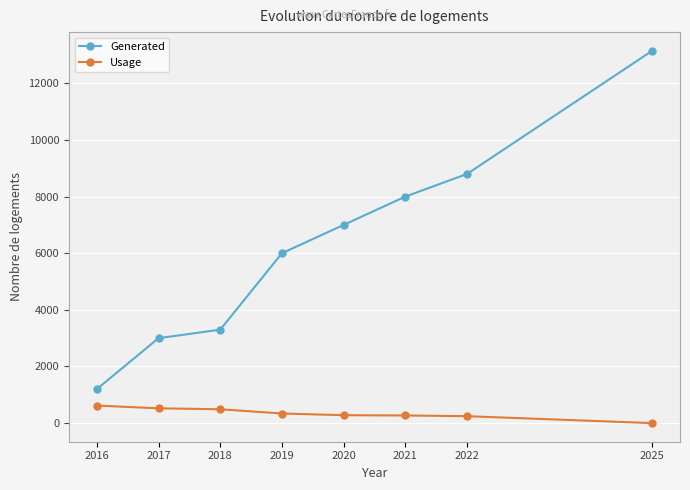

True or false: Usage has a value of 523.0 at 2017.

True